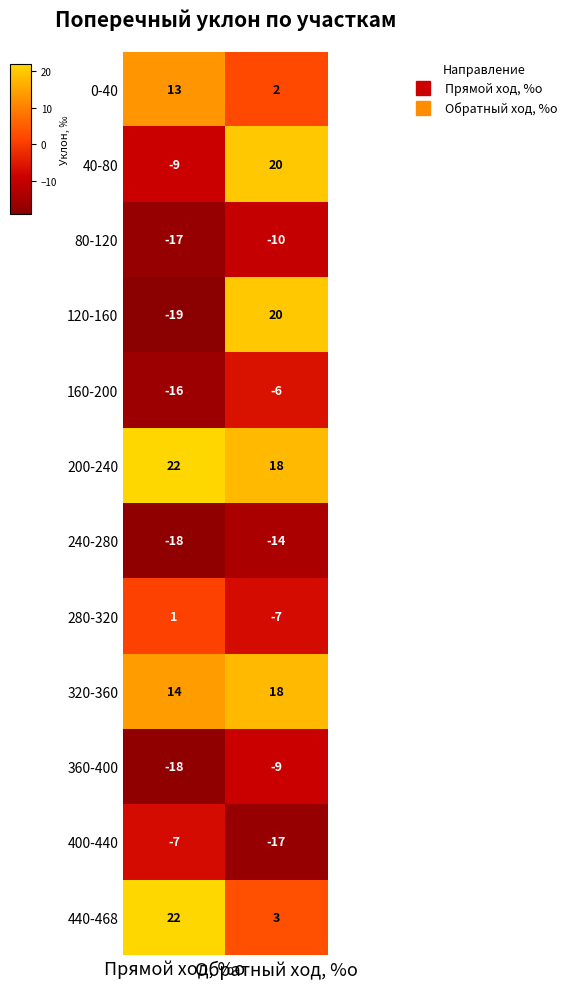

Which series has the largest range (max minus min)?

120-160